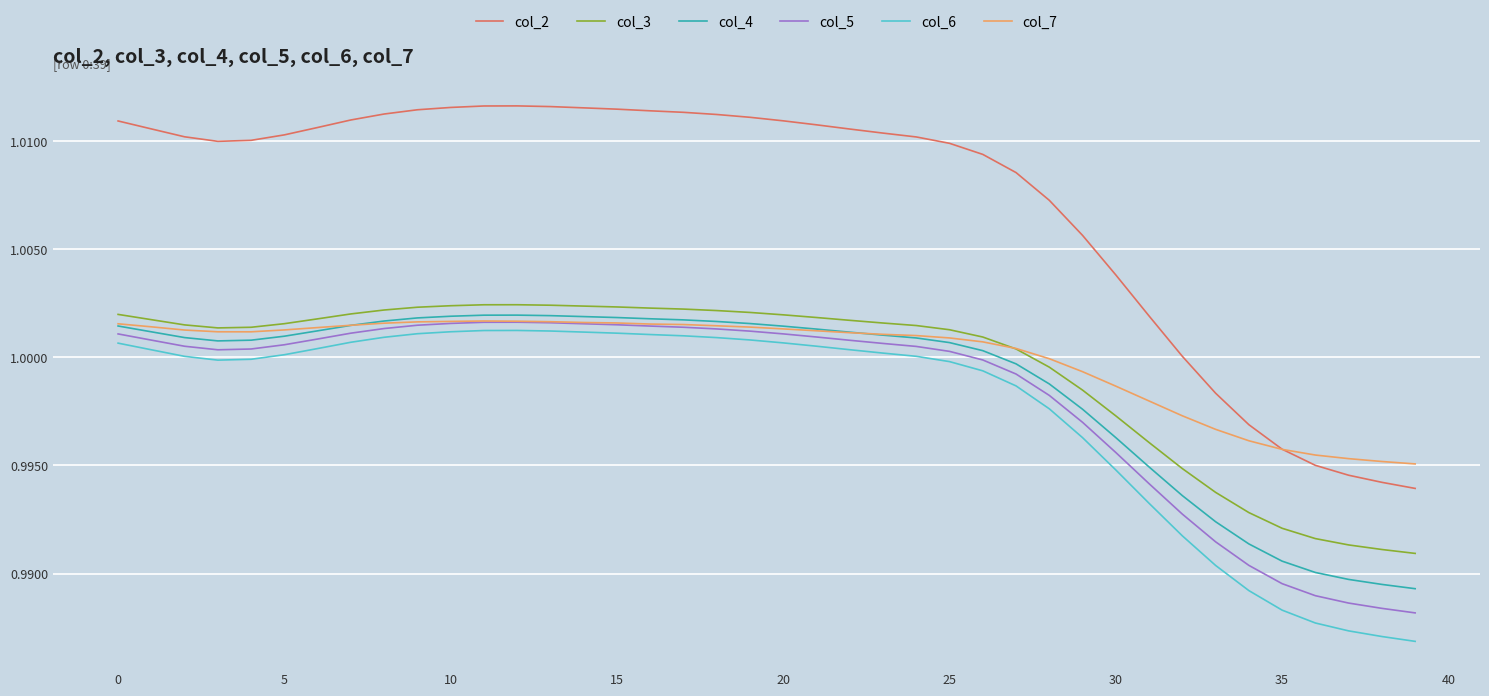

Which series has the largest range (max minus min)?

col_2